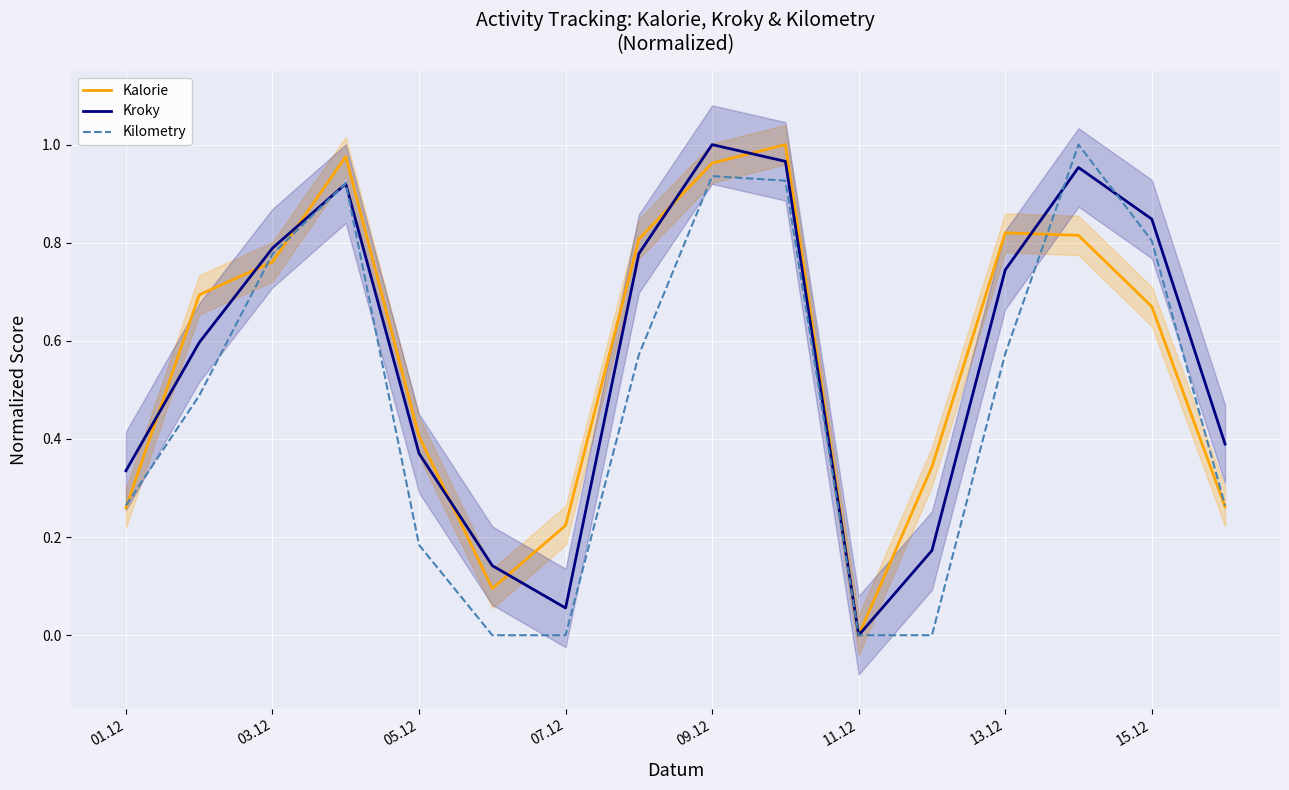

True or false: Kroky has more than 1 interior local peaks.

True